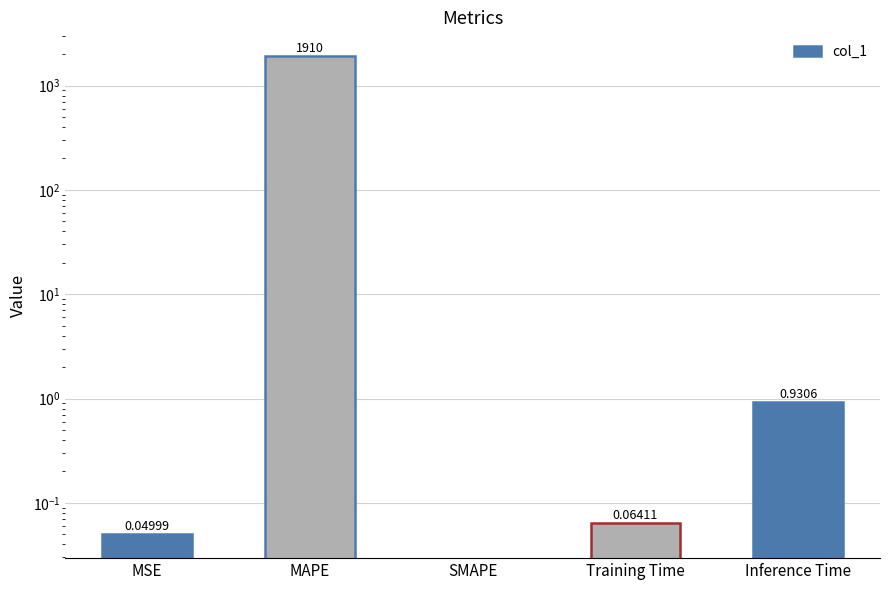

Which category has the lowest value across all series?

SMAPE